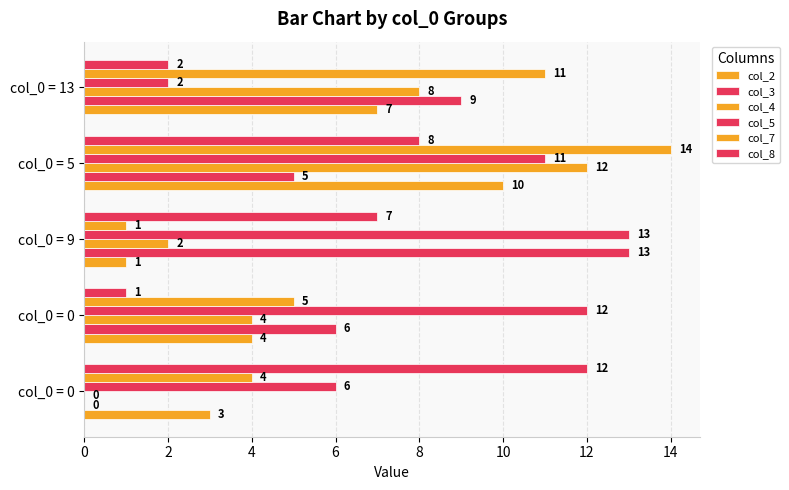

What is the value of the col_4 bar at the 3rd from the left?

2